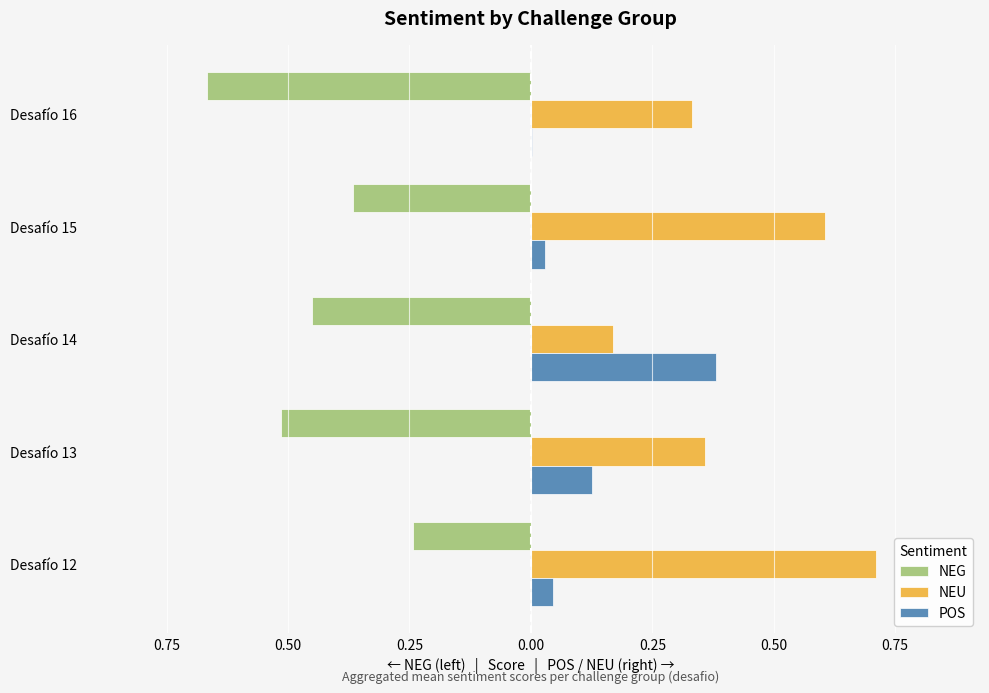

List the series in order of their peak value, highest first.

NEU, POS, NEG